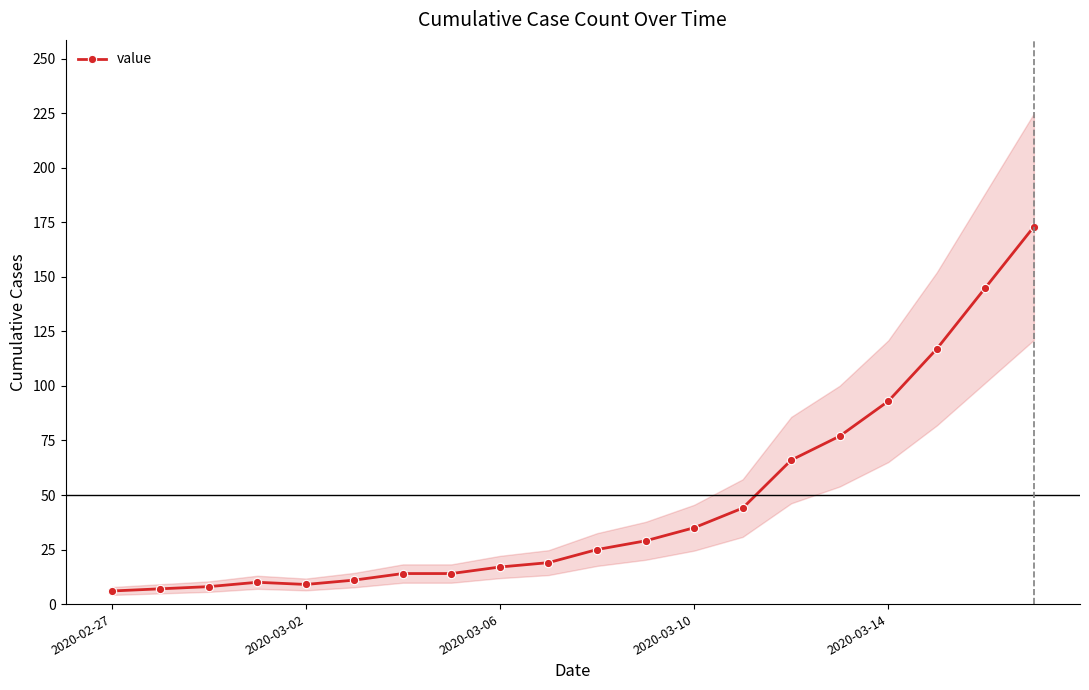

True or false: value has a value of 4 at 2020-03-06.

False